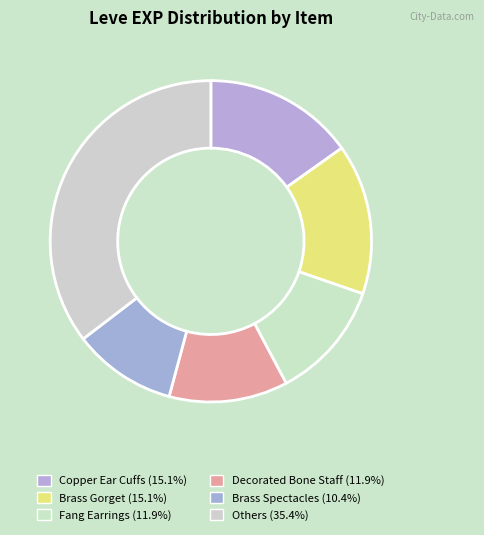

Count the number of slices in the pie.

6